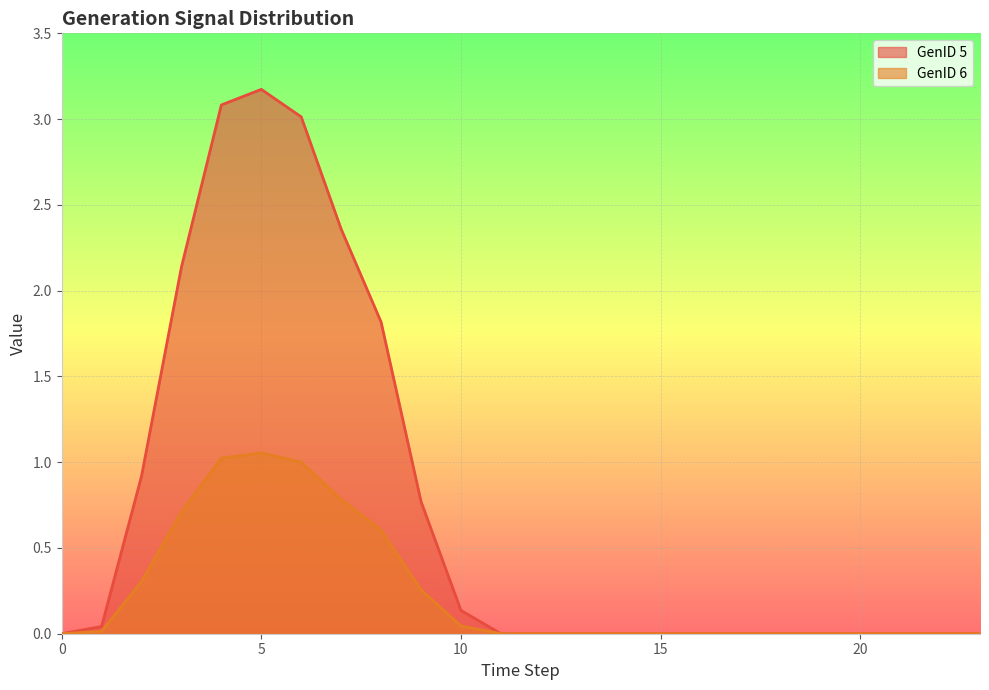

True or false: GenID 6 and GenID 5 intersect in this chart.

False